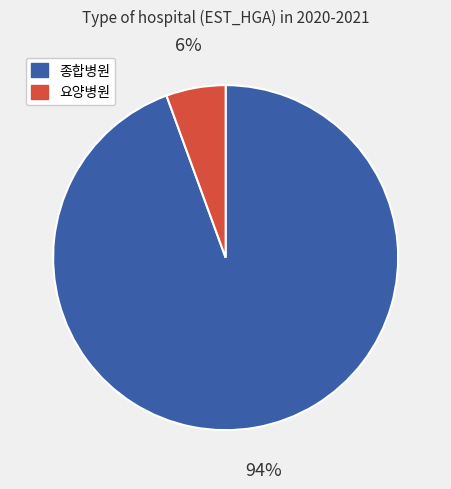

Which slice is the smallest?

요양병원